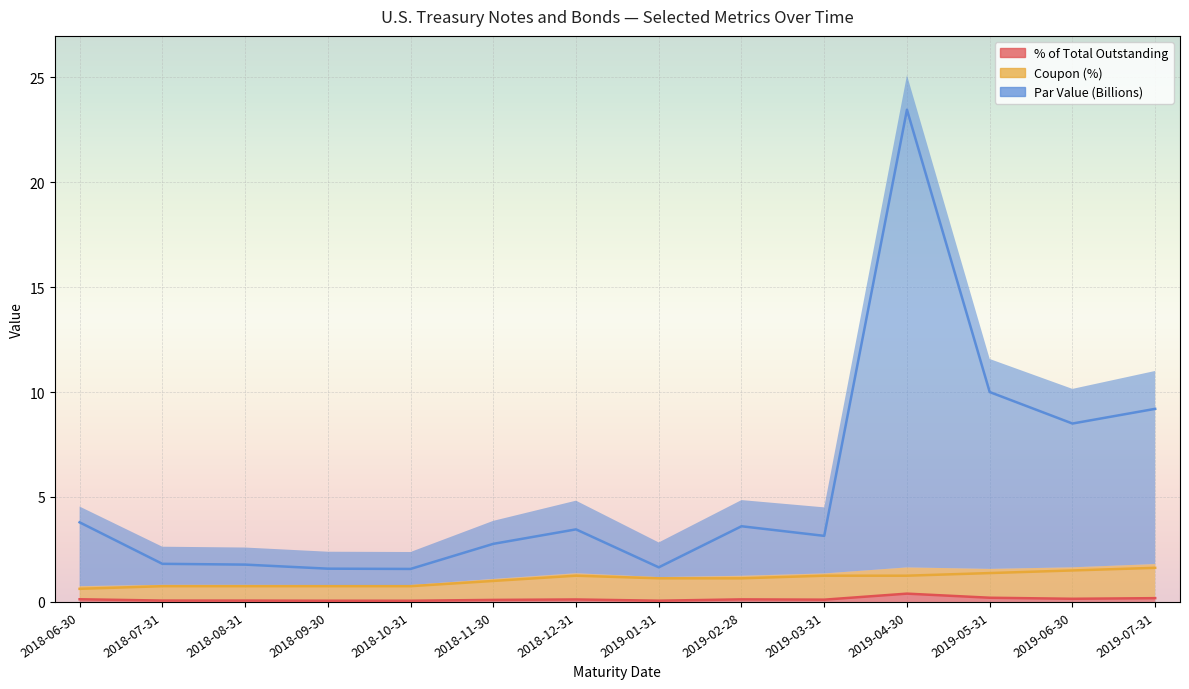

At which category does % of Total Outstanding reach its first local valley?

2018-10-31